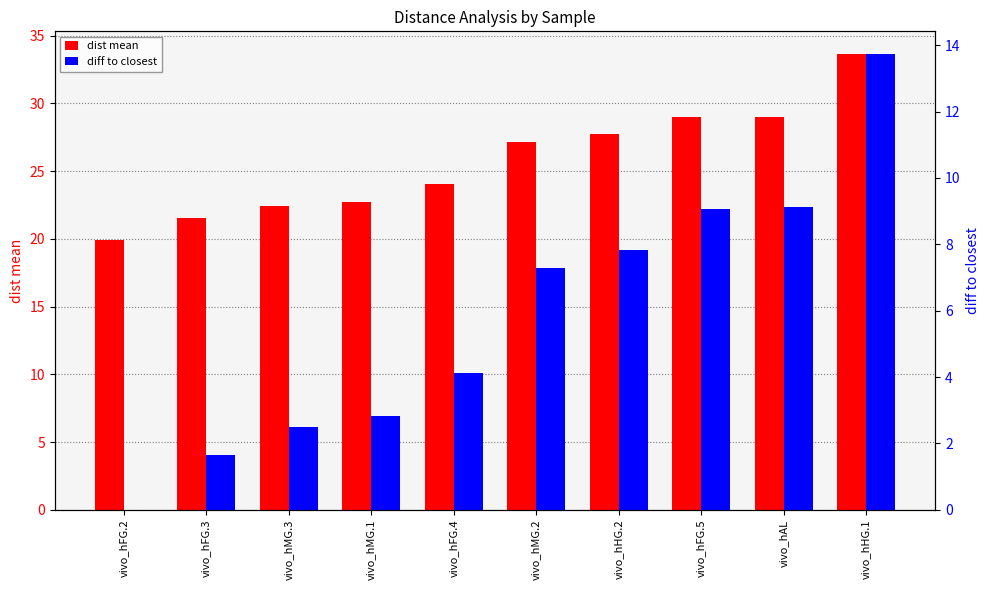

At which label does dist mean first exceed 27?

vivo_hMG.2